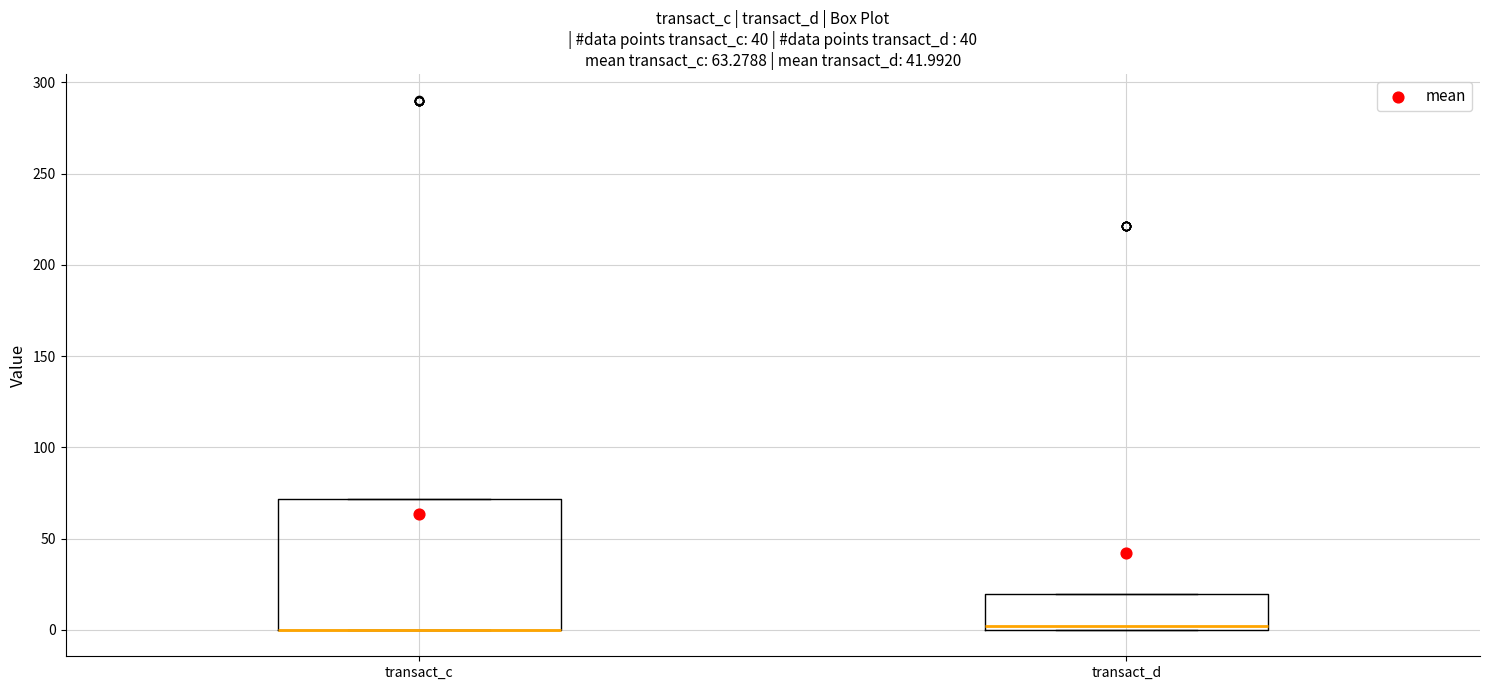

Comparing the boxes themselves (not the whiskers), which one is the tallest?

transact_c